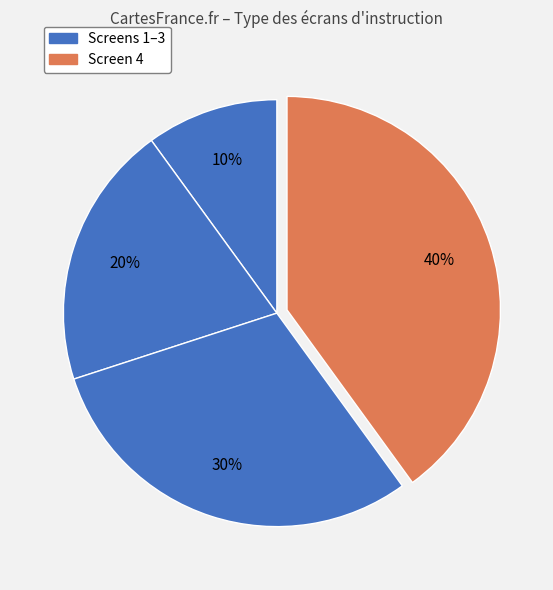

What is the largest slice in the pie chart?

Screen 4